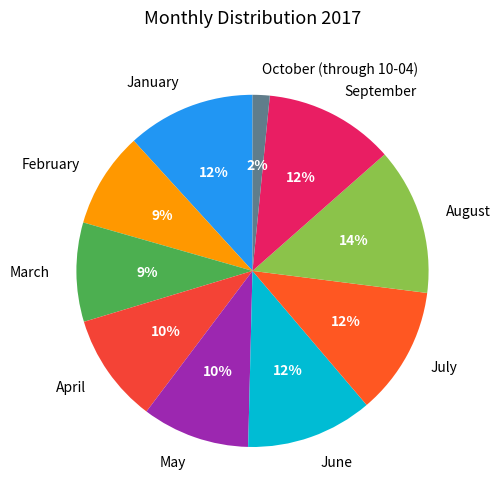

What percentage is the April slice, to the nearest percent?

10%